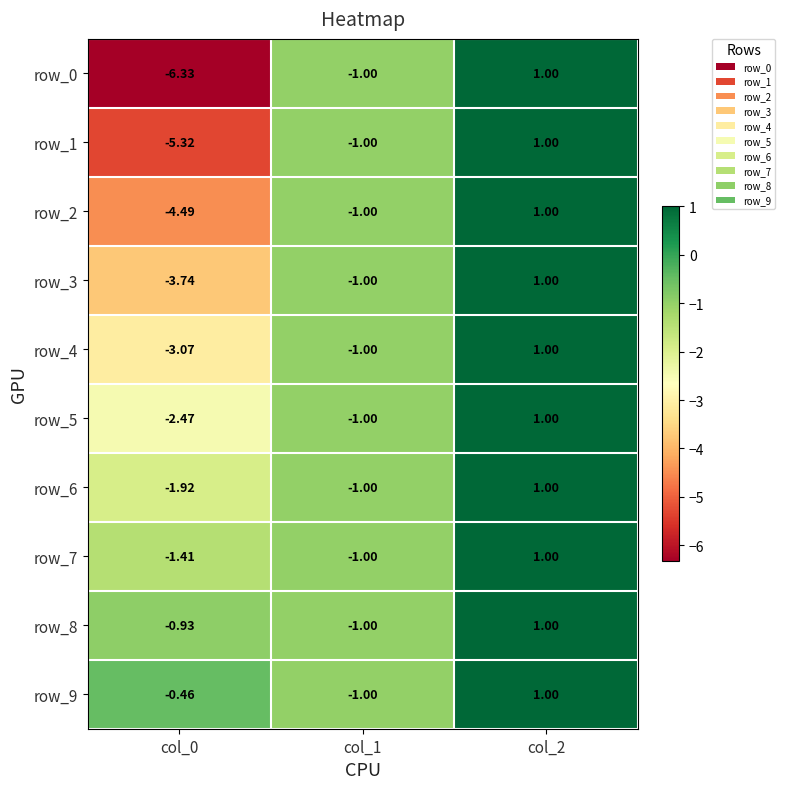

Is the value of row_2 at col_2 greater than the value of row_7 at col_1?

Yes